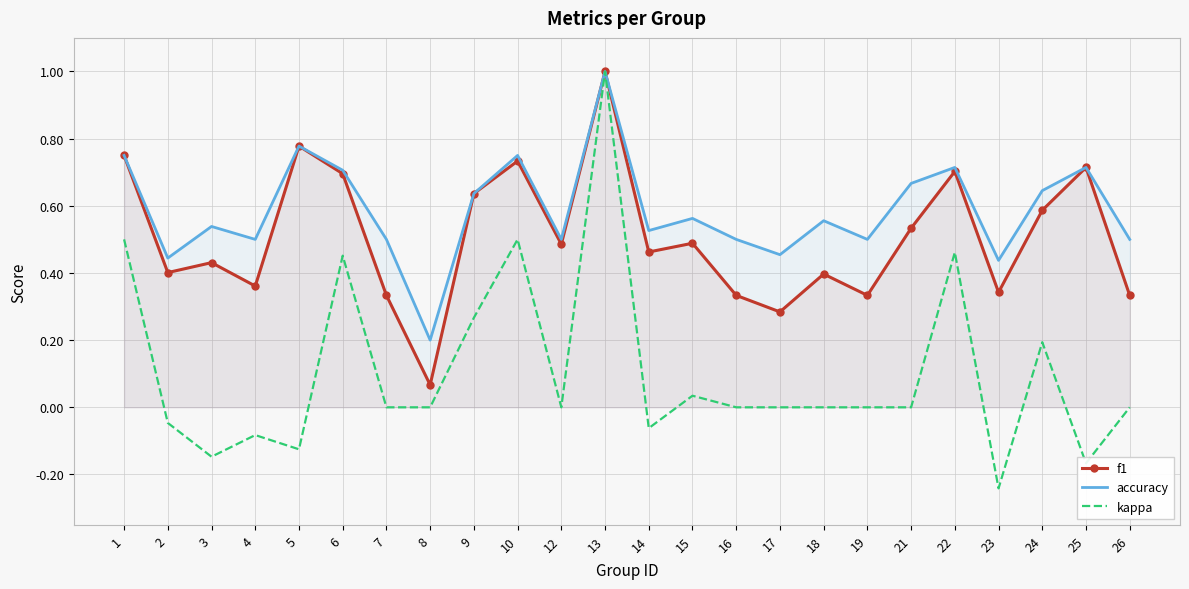

What is the smallest value displayed?

-0.2